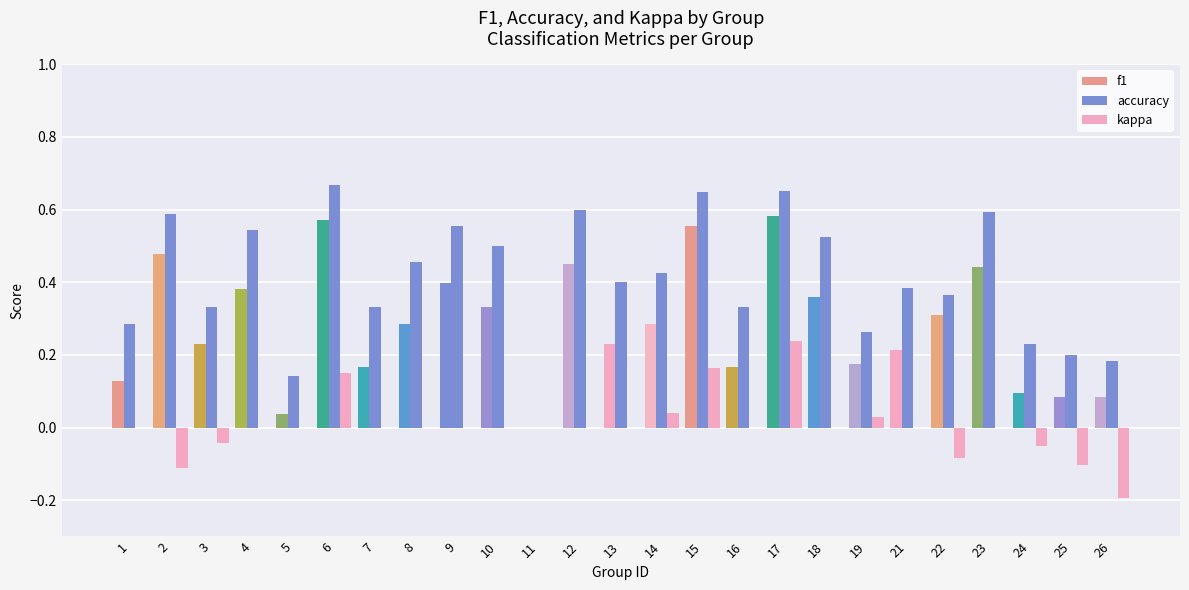

Which label corresponds to the smallest value in the chart?

26